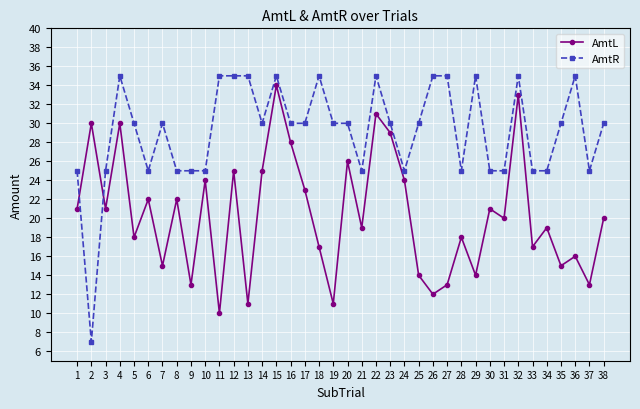

Reading left to right, extract all data points from this chart.

AmtL: 1=21	2=30	3=21	4=30	5=18	6=22	7=15	8=22	9=13	10=24	11=10	12=25	13=11	14=25	15=34	16=28	17=23	18=17	19=11	20=26	21=19	22=31	23=29	24=24	25=14	26=12	27=13	28=18	29=14	30=21	31=20	32=33	33=17	34=19	35=15	36=16	37=13	38=20
AmtR: 1=25	2=7	3=25	4=35	5=30	6=25	7=30	8=25	9=25	10=25	11=35	12=35	13=35	14=30	15=35	16=30	17=30	18=35	19=30	20=30	21=25	22=35	23=30	24=25	25=30	26=35	27=35	28=25	29=35	30=25	31=25	32=35	33=25	34=25	35=30	36=35	37=25	38=30